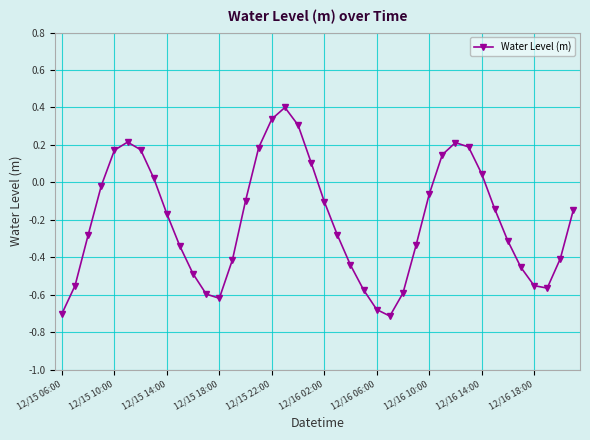

What is the difference between the maximum and minimum values?

1.1